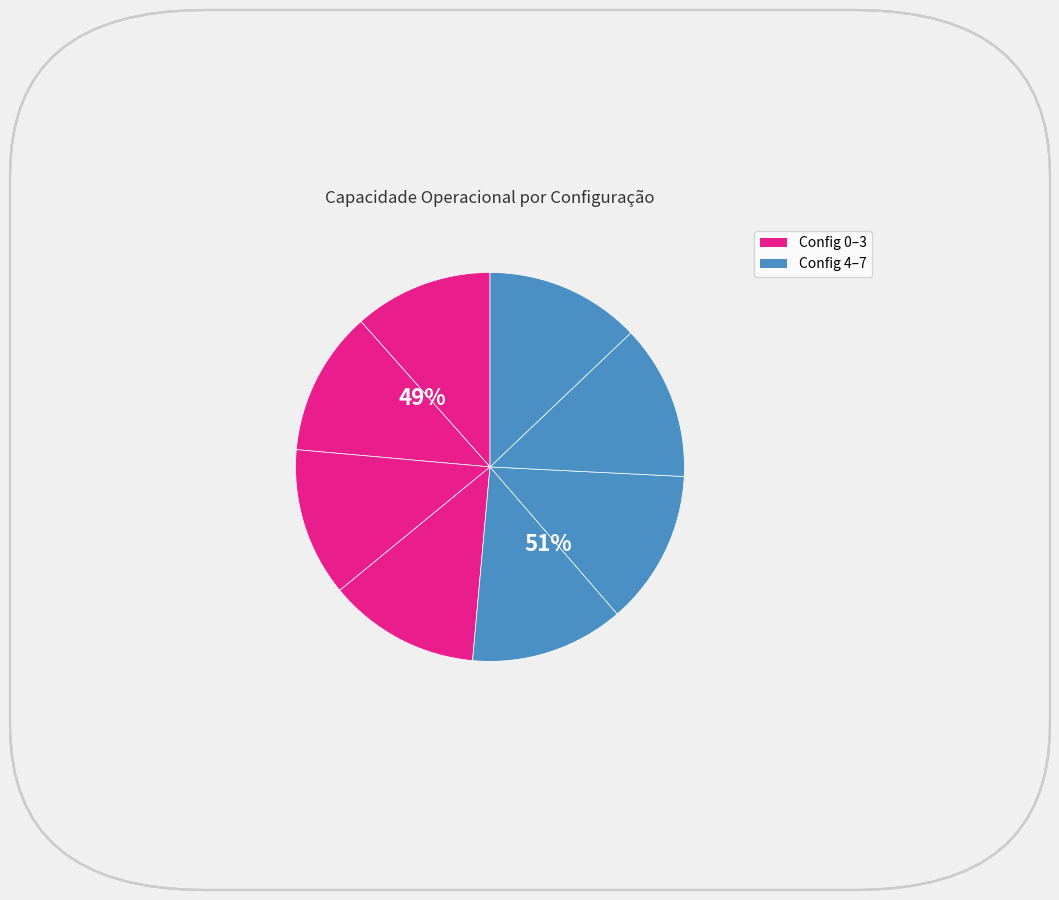

Do 4 and 6 together represent more than half of the pie?

No